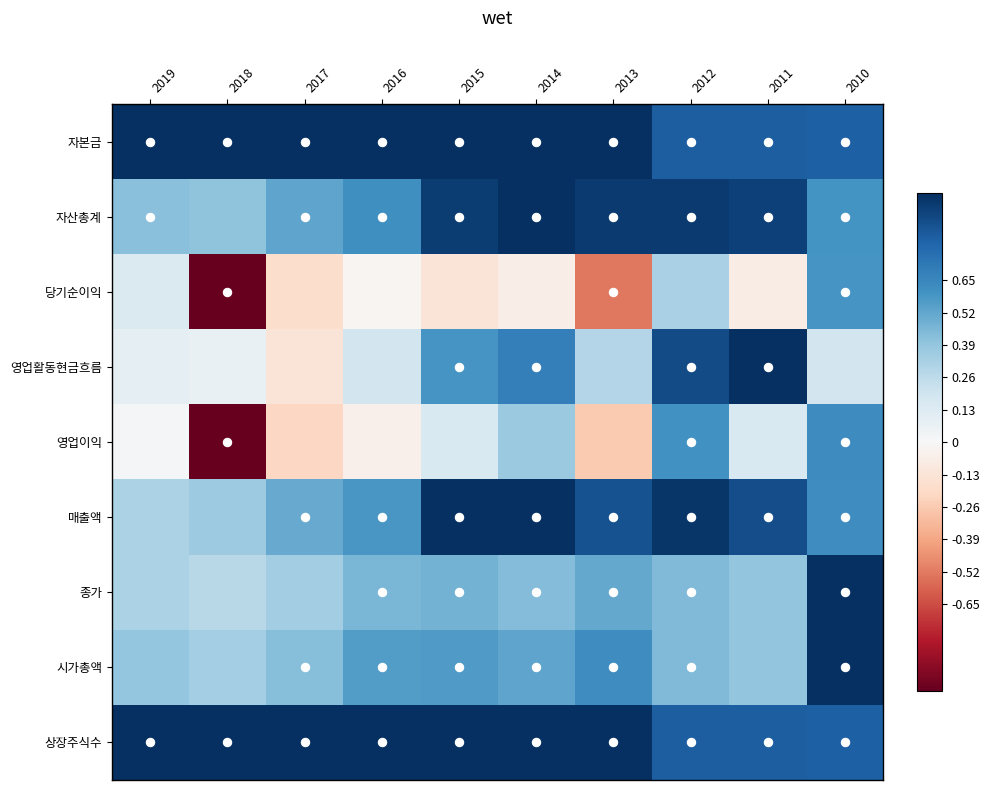

What is the spread (max minus min) of values at 2014?

1.1